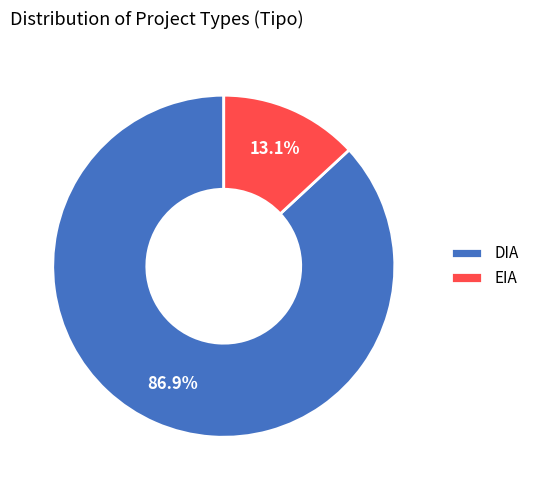

Count the number of slices in the pie.

2